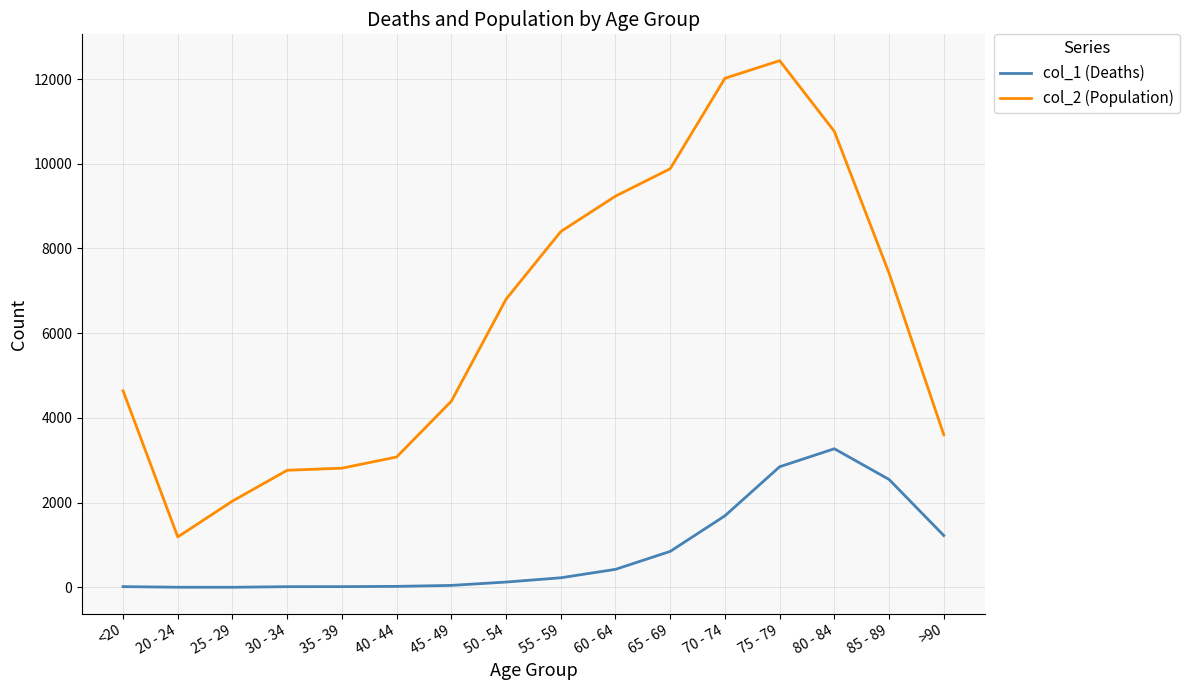

List the series in order of their peak value, lowest first.

col_1 (Deaths), col_2 (Population)